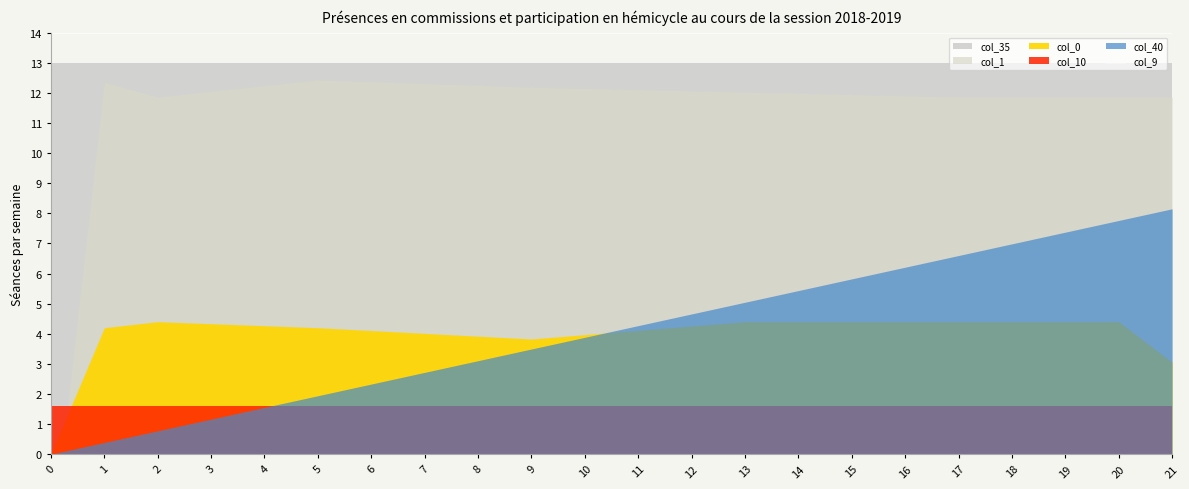

True or false: col_1 has more than 2 interior local peaks.

False